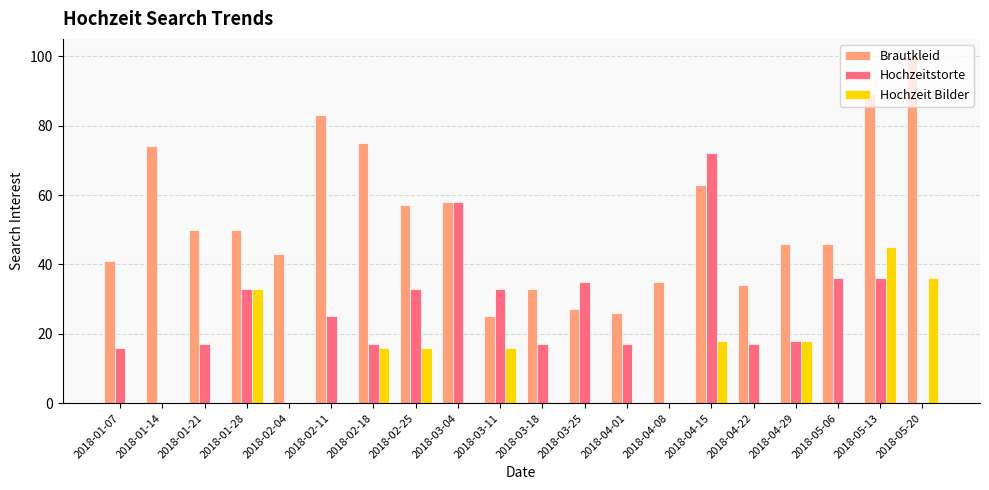

What are all the series names shown in the legend?

Brautkleid, Hochzeitstorte, Hochzeit Bilder